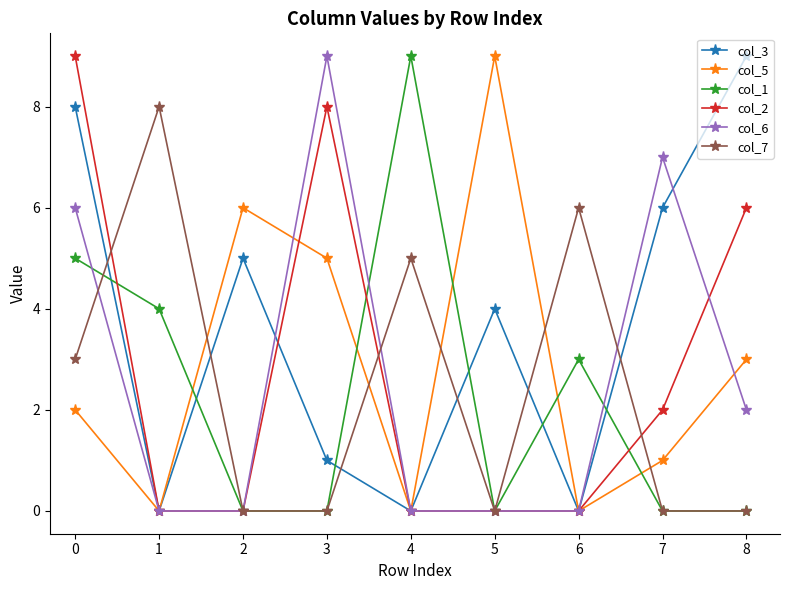

Is this an area chart (filled region under the line)?

No